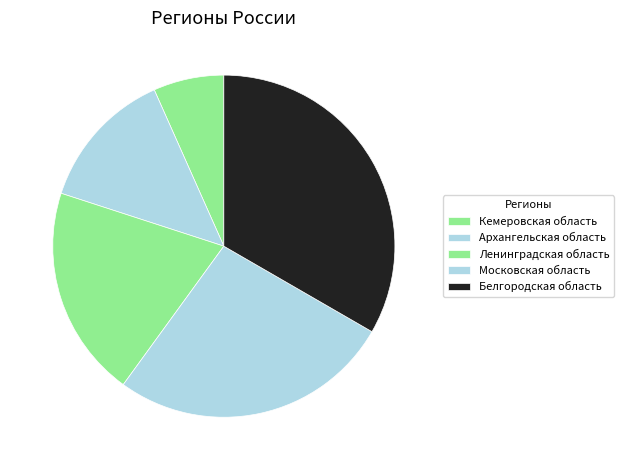

Count the number of slices in the pie.

5